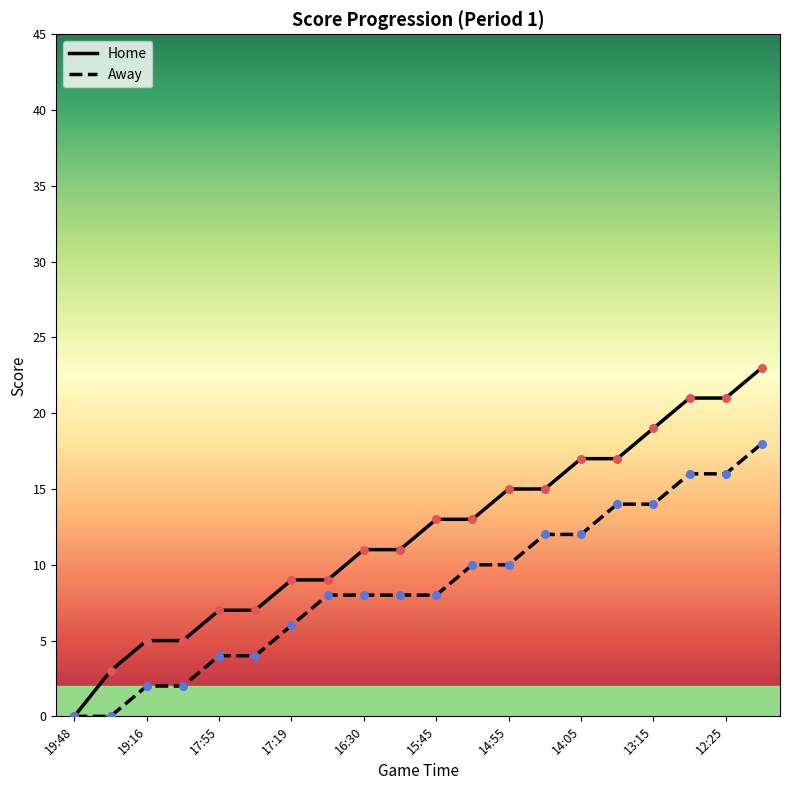

Which series has the largest total across all categories?

Home